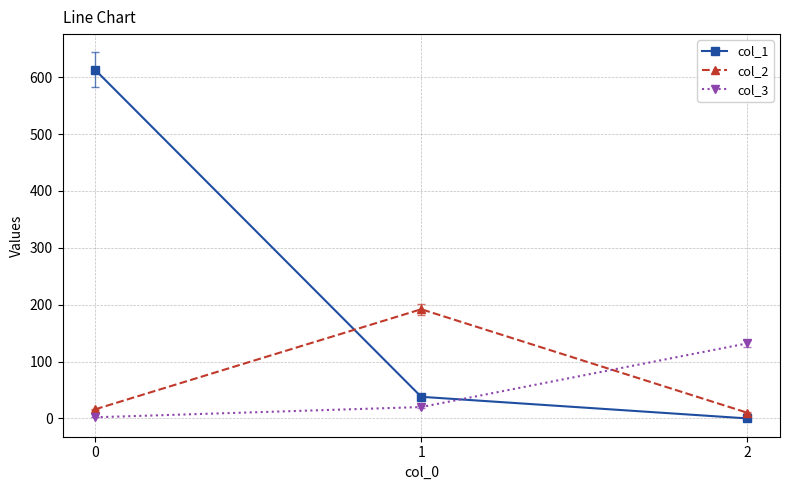

What value does the col_1 series have at 0, to the nearest 100?

600